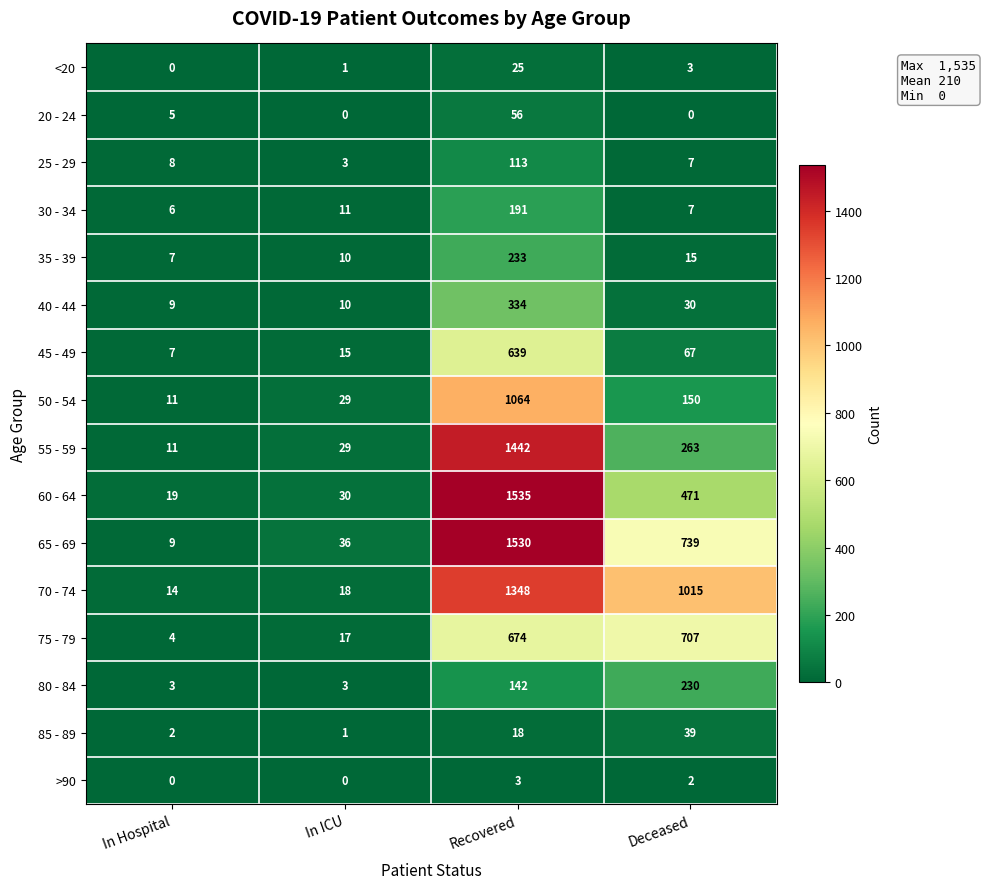

List the labels in order of 65 - 69 value, smallest first.

In Hospital, In ICU, Deceased, Recovered